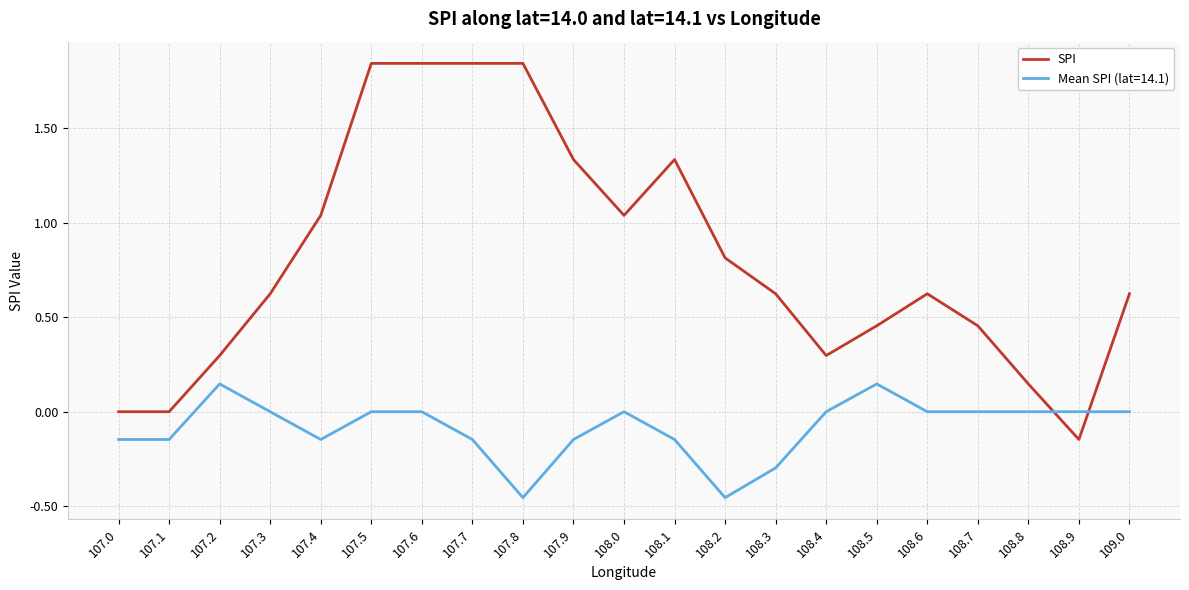

Which series changed the most between 107.3 and 108.0?

SPI